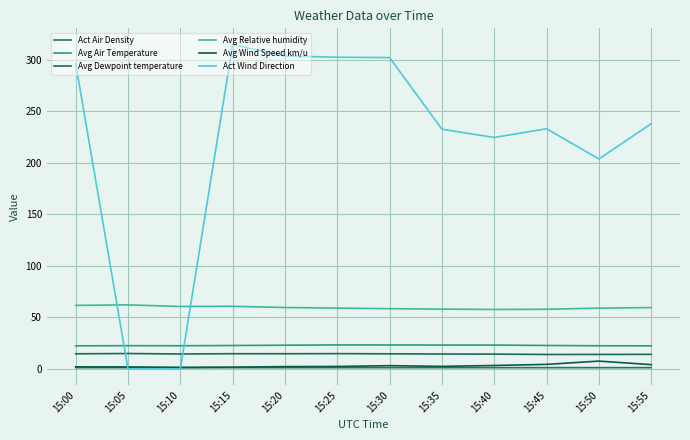

What is the sum of all Avg Wind Speed km/u values?

36.5